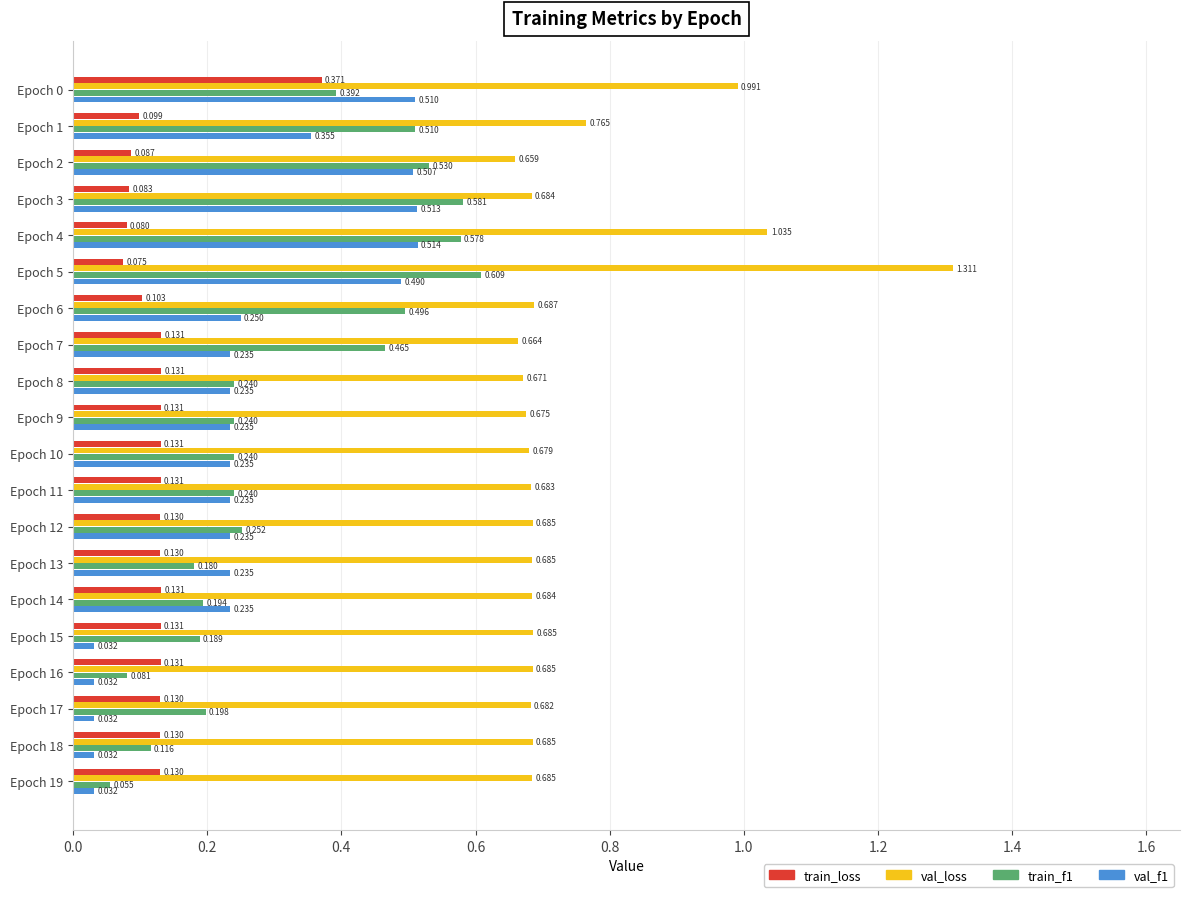

Which series has the largest total across all categories?

val_loss